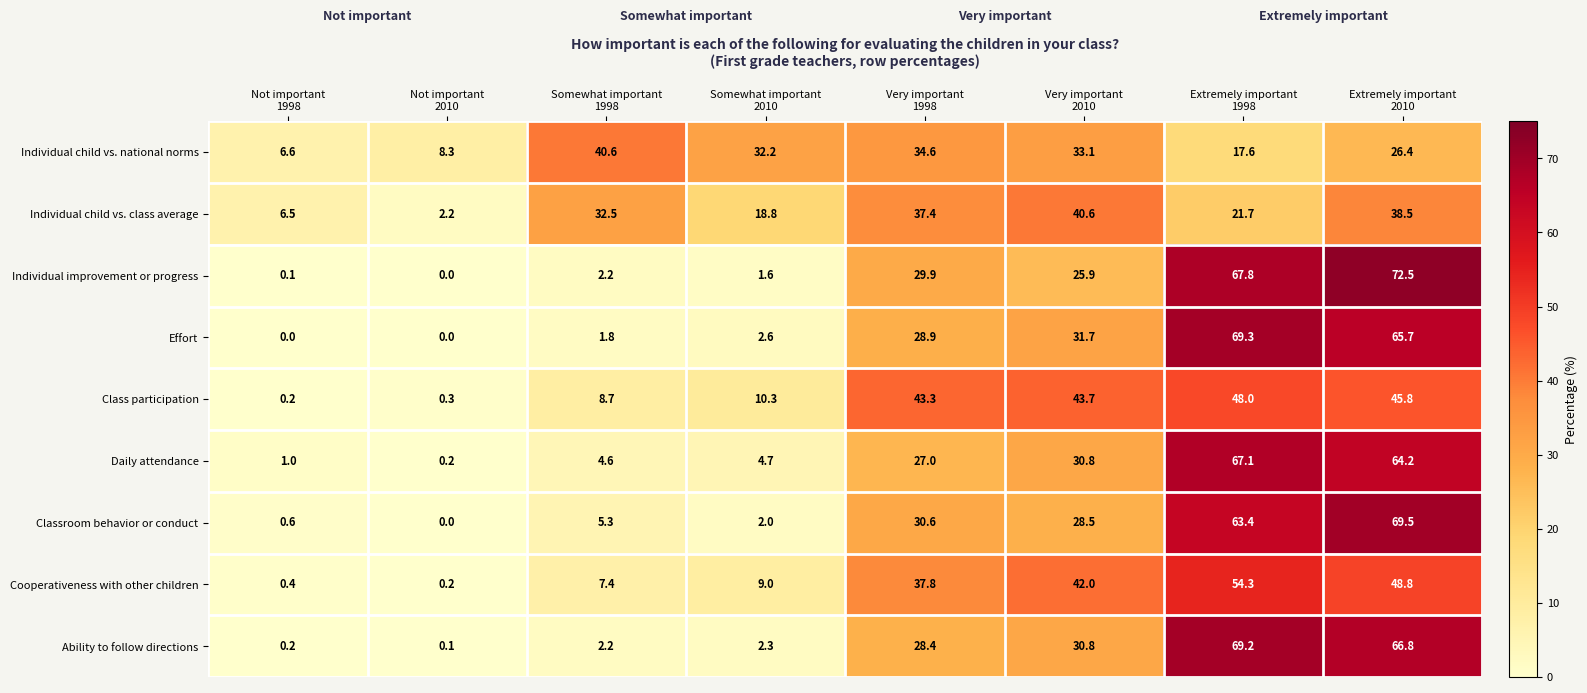

Which series has the largest total across all categories?

Class participation